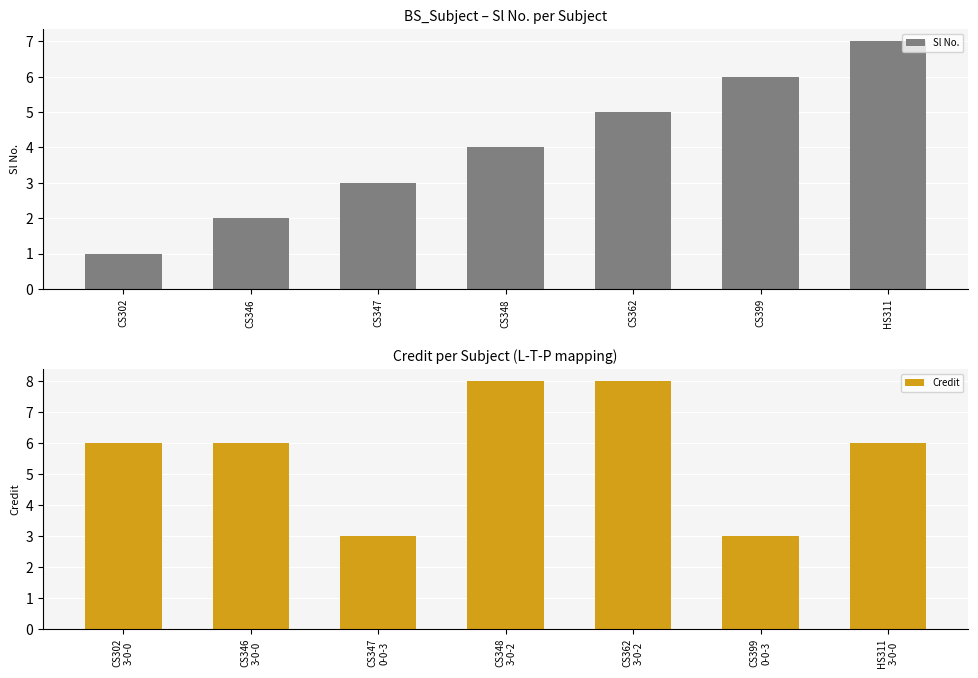

Reading right to left, extract all data points from this chart.

Sl No.: HS311=7	CS399=6	CS362=5	CS348=4	CS347=3	CS346=2	CS302=1
Credit: HS311
3-0-0=6	CS399
0-0-3=3	CS362
3-0-2=8	CS348
3-0-2=8	CS347
0-0-3=3	CS346
3-0-0=6	CS302
3-0-0=6